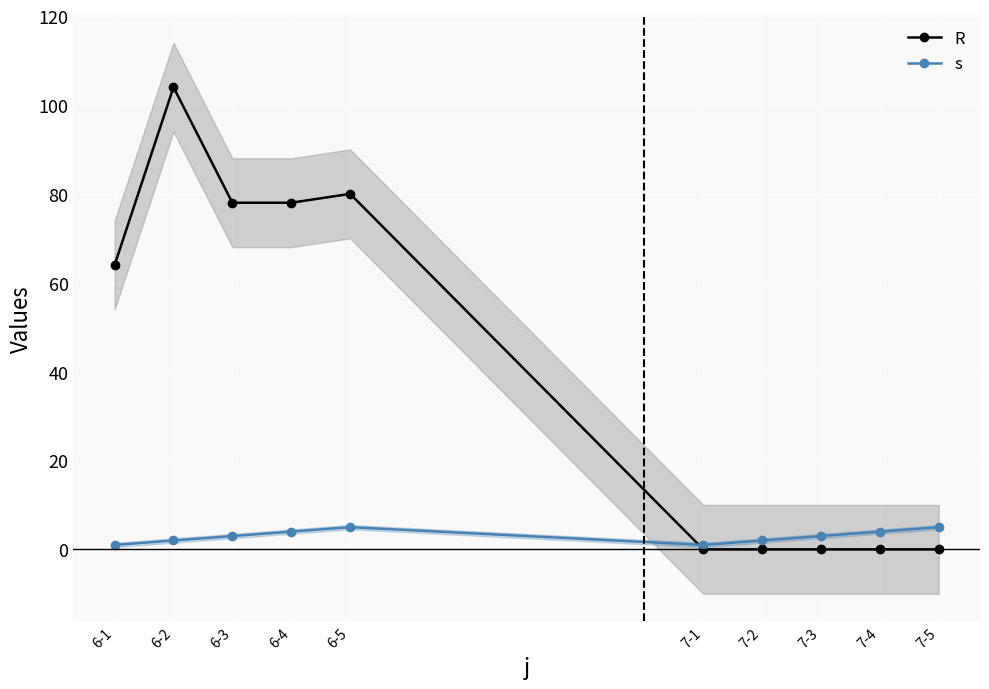

What are all the series names shown in the legend?

R, s